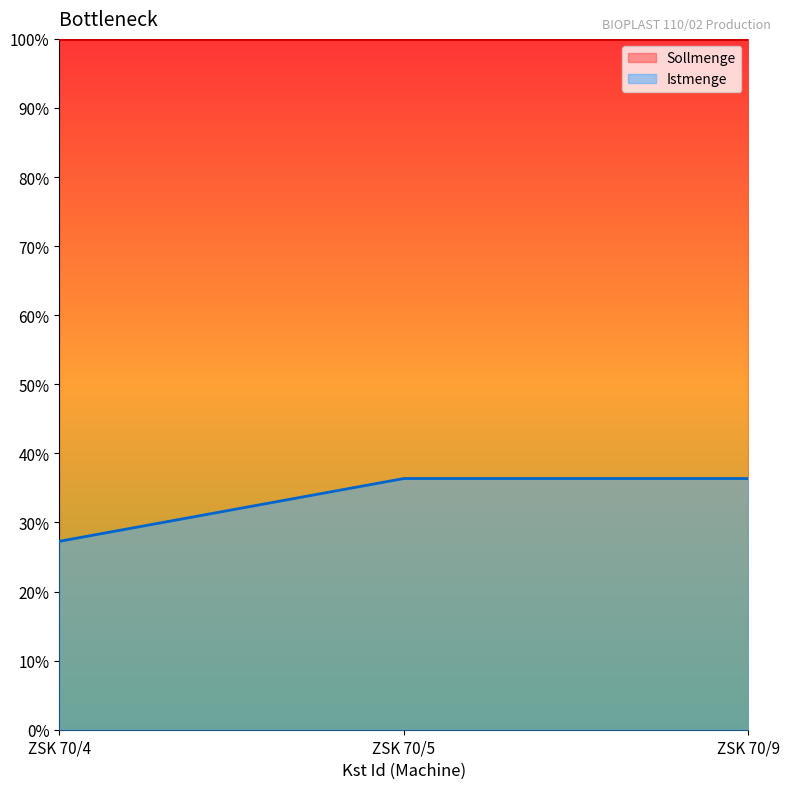

Reading right to left, list all the values displayed in this chart.

ZSK 70/9=0.4	ZSK 70/5=0.4	ZSK 70/4=0.3